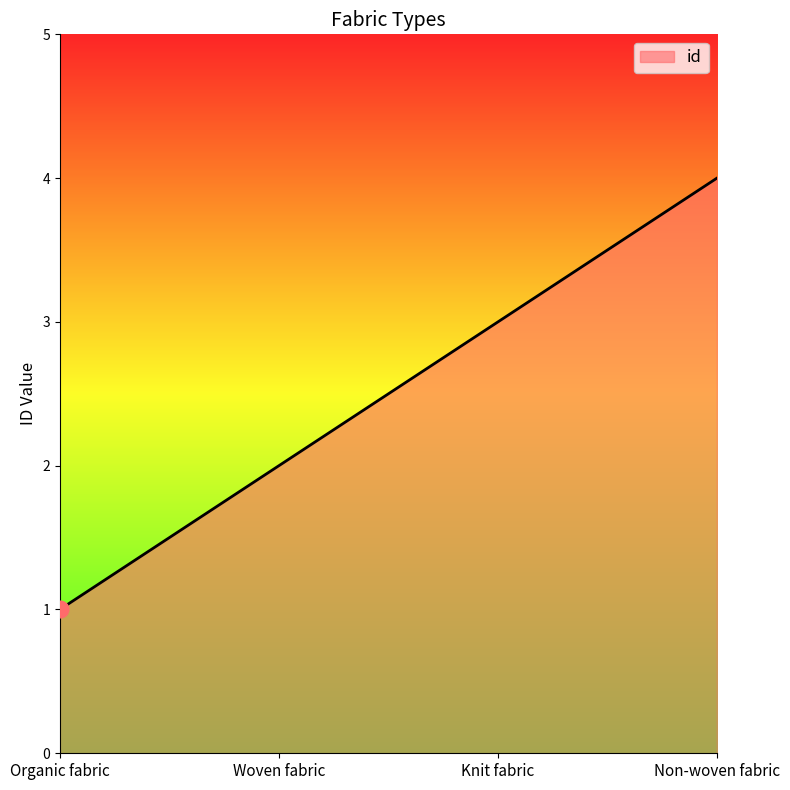

At which label is the value closest to 2?

Woven fabric